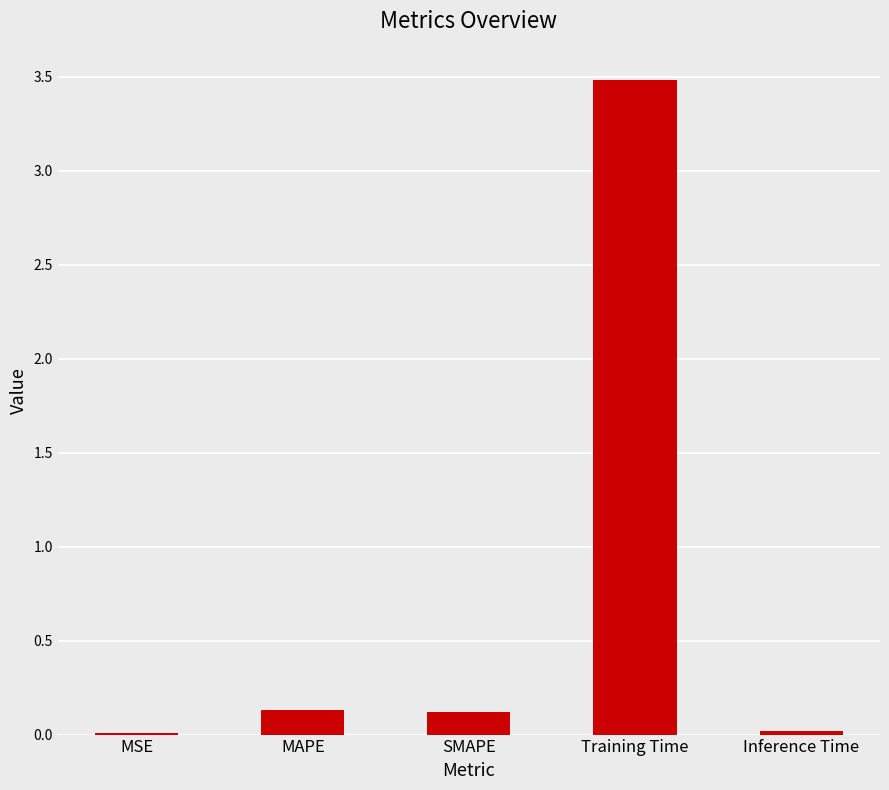

Which has a higher value, MAPE or MSE?

MAPE